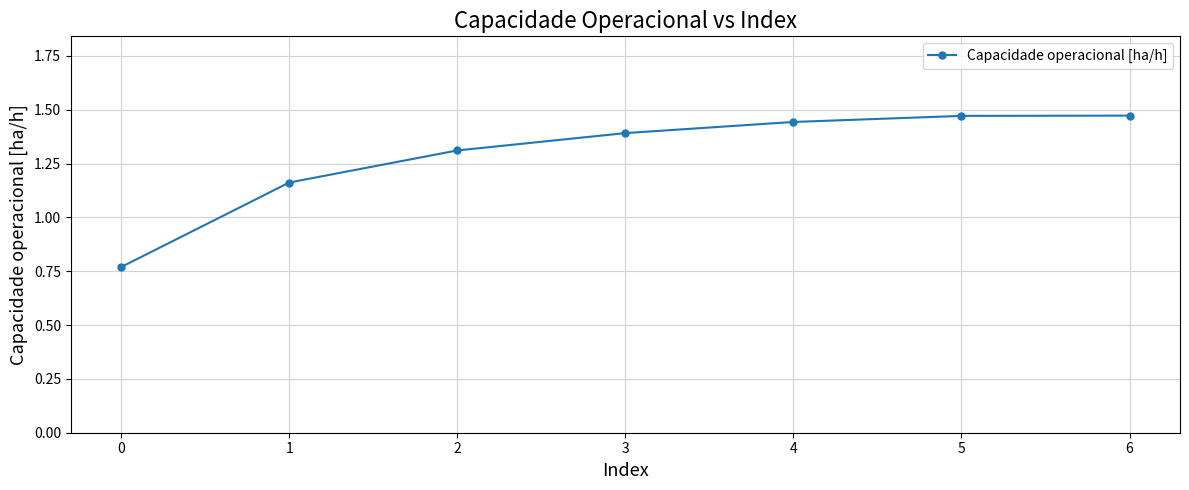

True or false: the data has more than 1 interior local peaks.

False